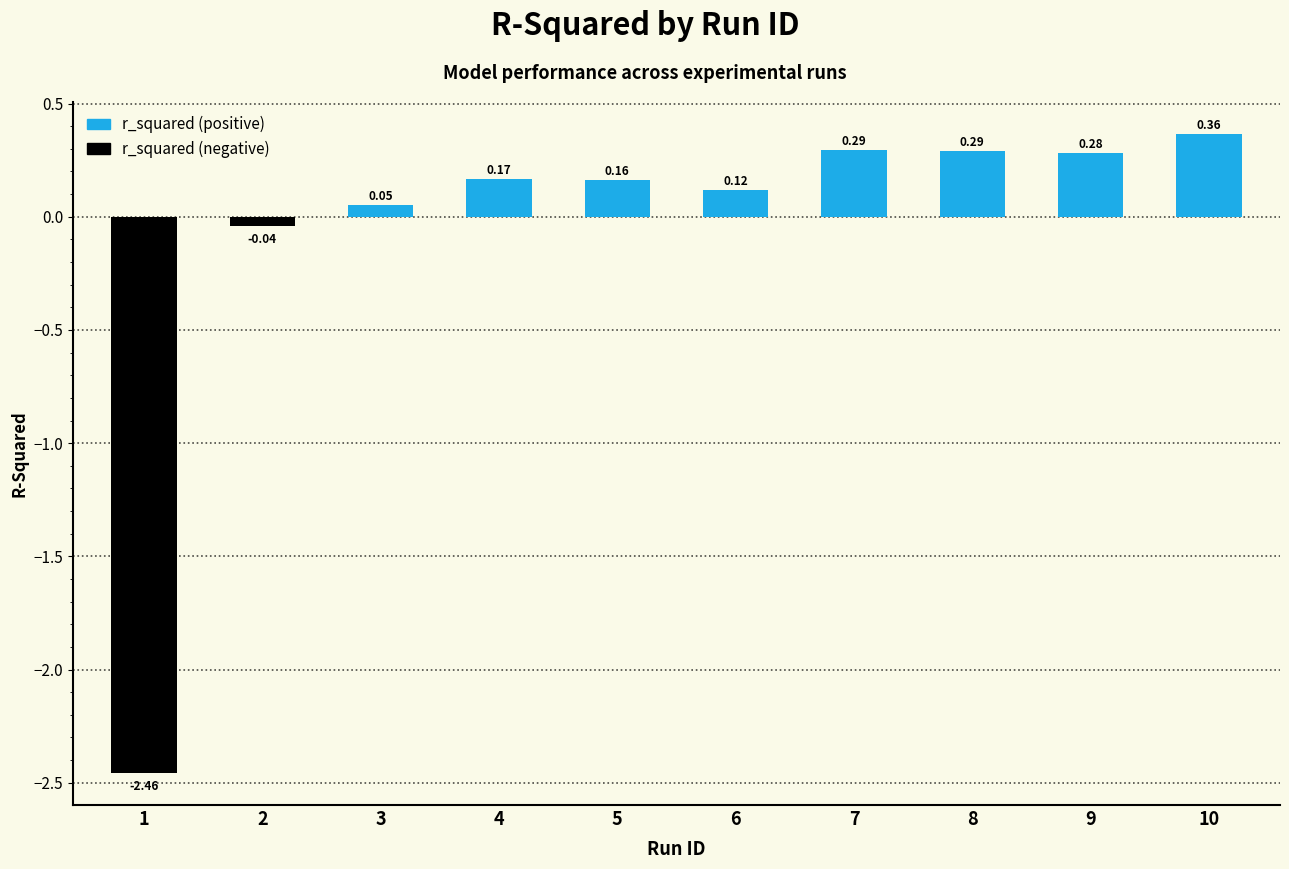

Are the bars horizontal?

No